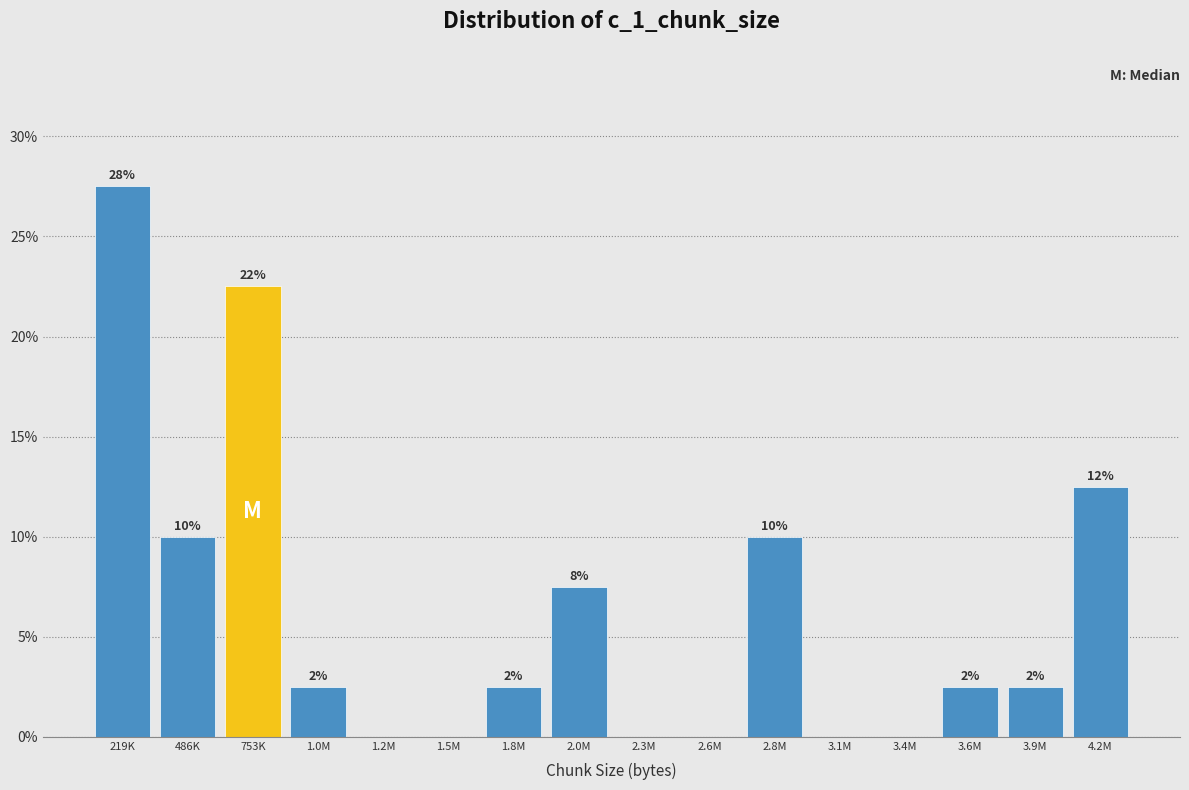

Are the bars horizontal?

No